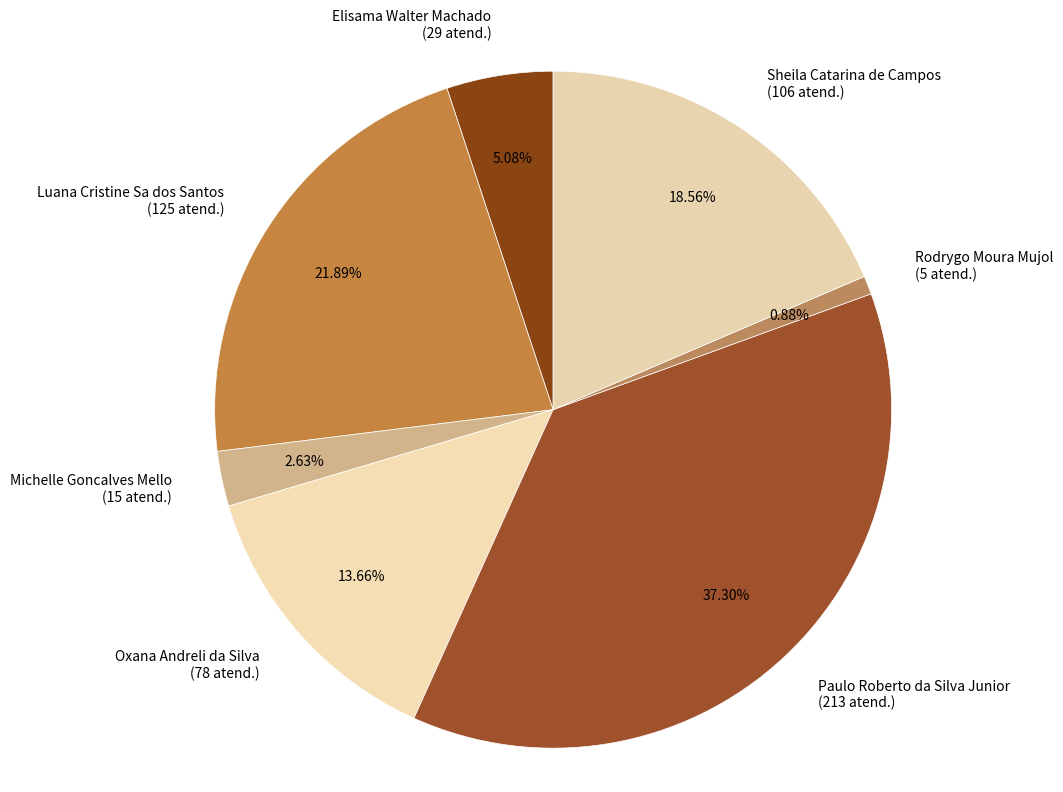

Rank the categories by value from lowest to highest.

Rodrygo Moura Mujol, Michelle Goncalves Mello, Elisama Walter Machado, Oxana Andreli da Silva, Sheila Catarina de Campos, Luana Cristine Sa dos Santos, Paulo Roberto da Silva Junior